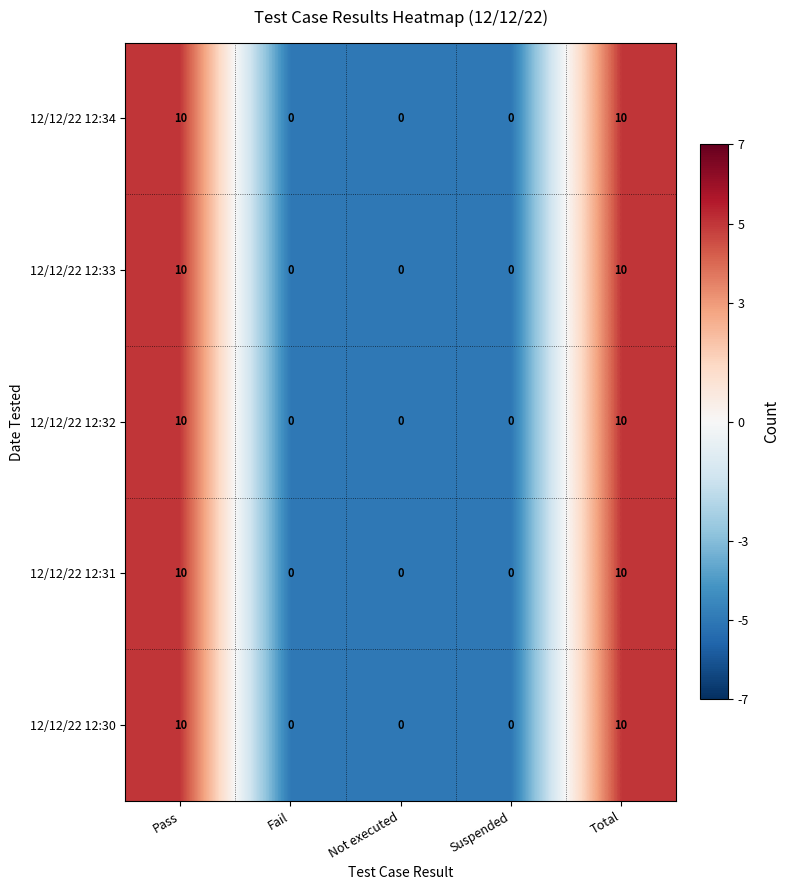

Read the 12/12/22 12:32 value at Pass, to the nearest 10.

10